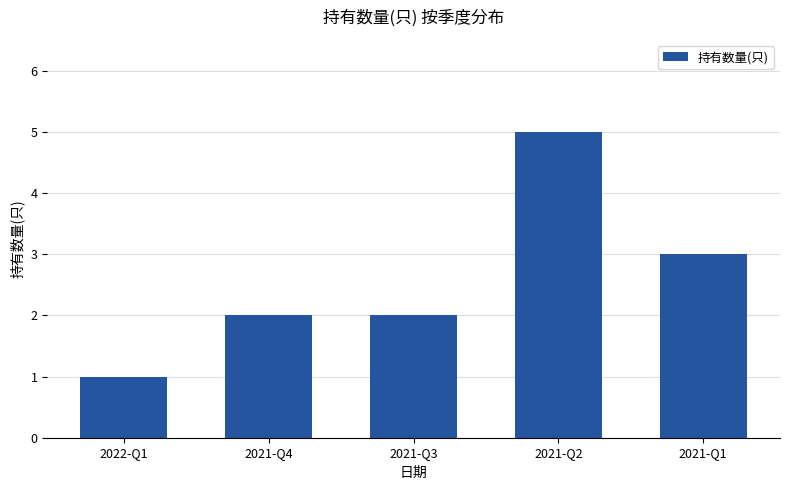

At which label is the value closest to 3?

2021-Q1